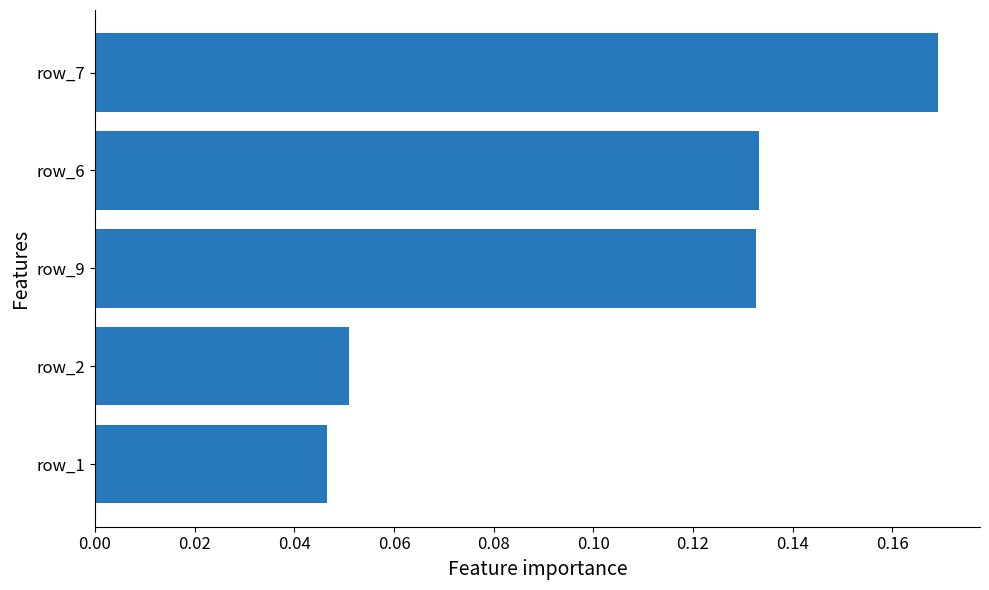

At which category does the chart reach its minimum across all series?

row_1